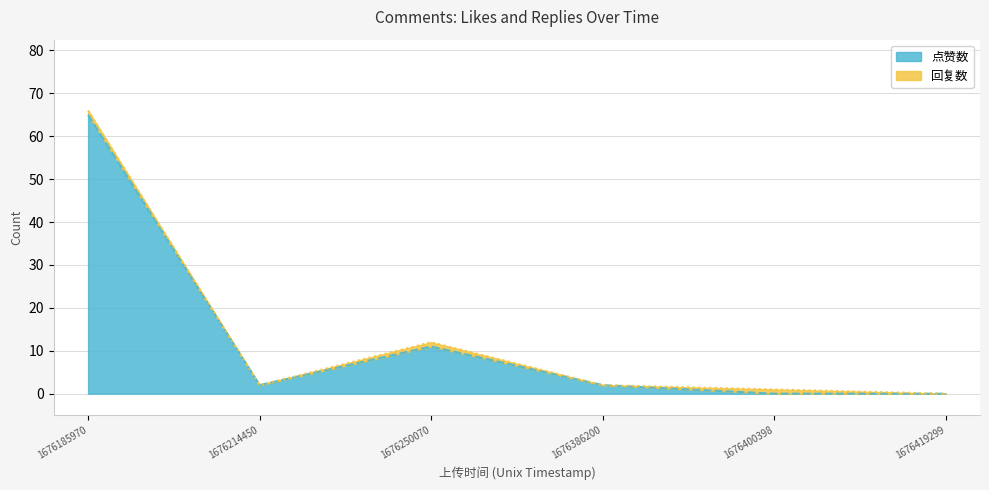

At which category does the data reach its first local peak?

1676250070